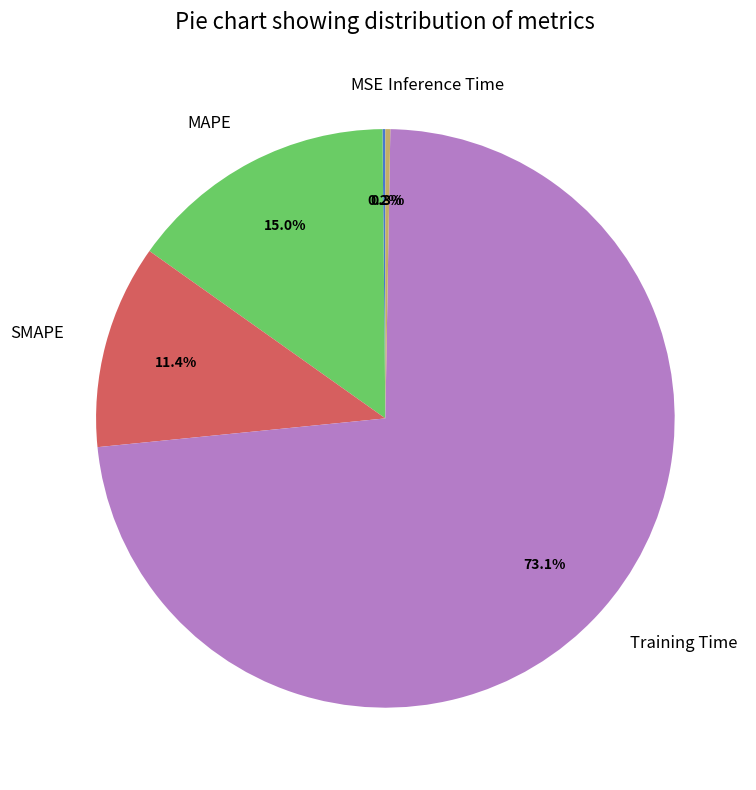

Is there a majority slice in this chart?

Yes